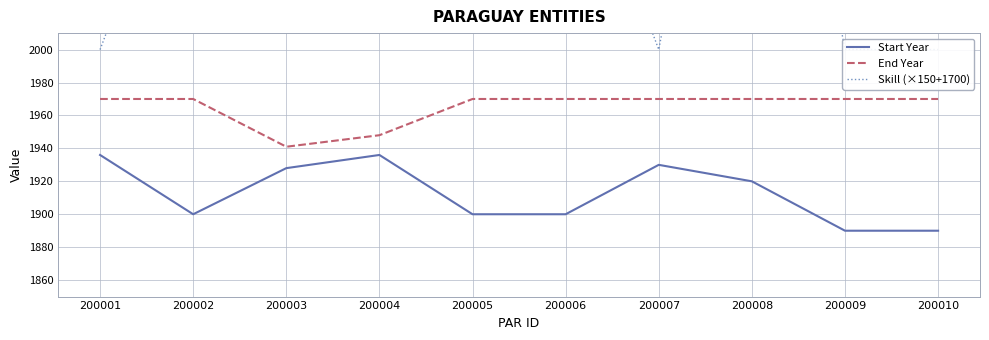

The Start Year series shows 1900 at 200006. True or false?

True